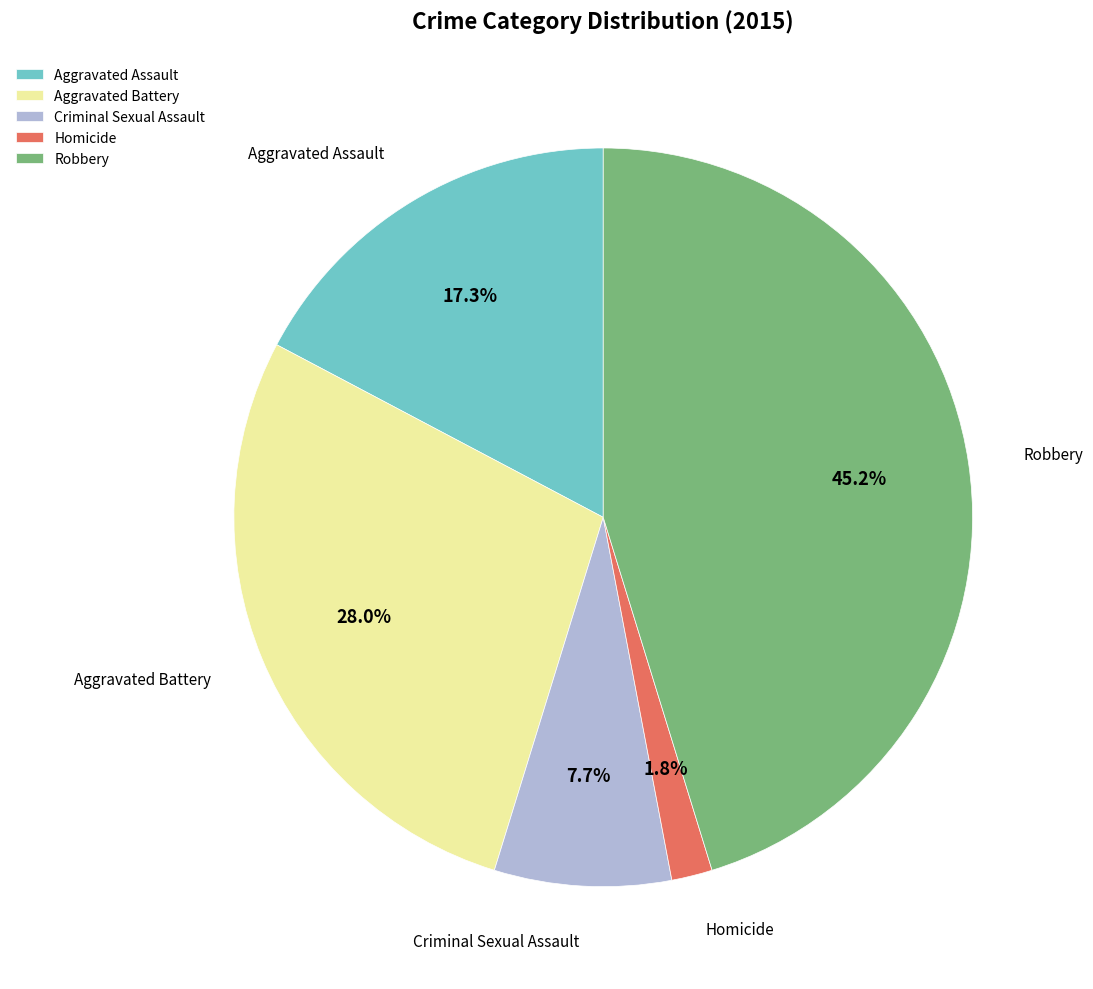

Count the number of slices in the pie.

5